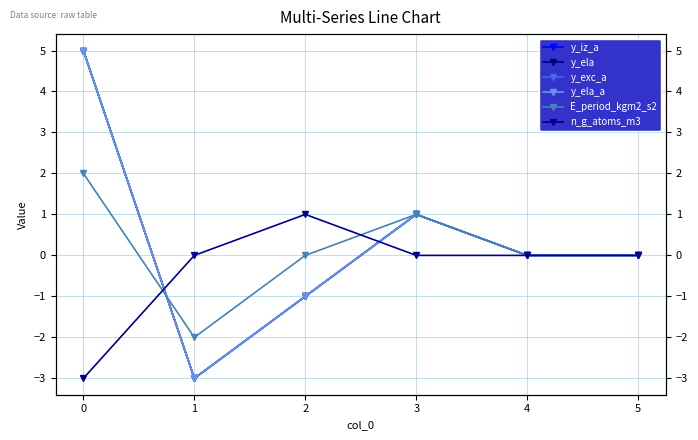

Reading left to right, what are all the values shown in this chart?

y_iz_a: 0=5	1=-3	2=-1	3=1	4=0	5=0
y_ela: 0=5	1=-3	2=-1	3=1	4=0	5=0
y_exc_a: 0=5	1=-3	2=-1	3=1	4=0	5=0
y_ela_a: 0=5	1=-3	2=-1	3=1	4=0	5=0
E_period_kgm2_s2: 0=2	1=-2	2=0	3=1	4=0	5=0
n_g_atoms_m3: 0=-3	1=0	2=1	3=0	4=0	5=0